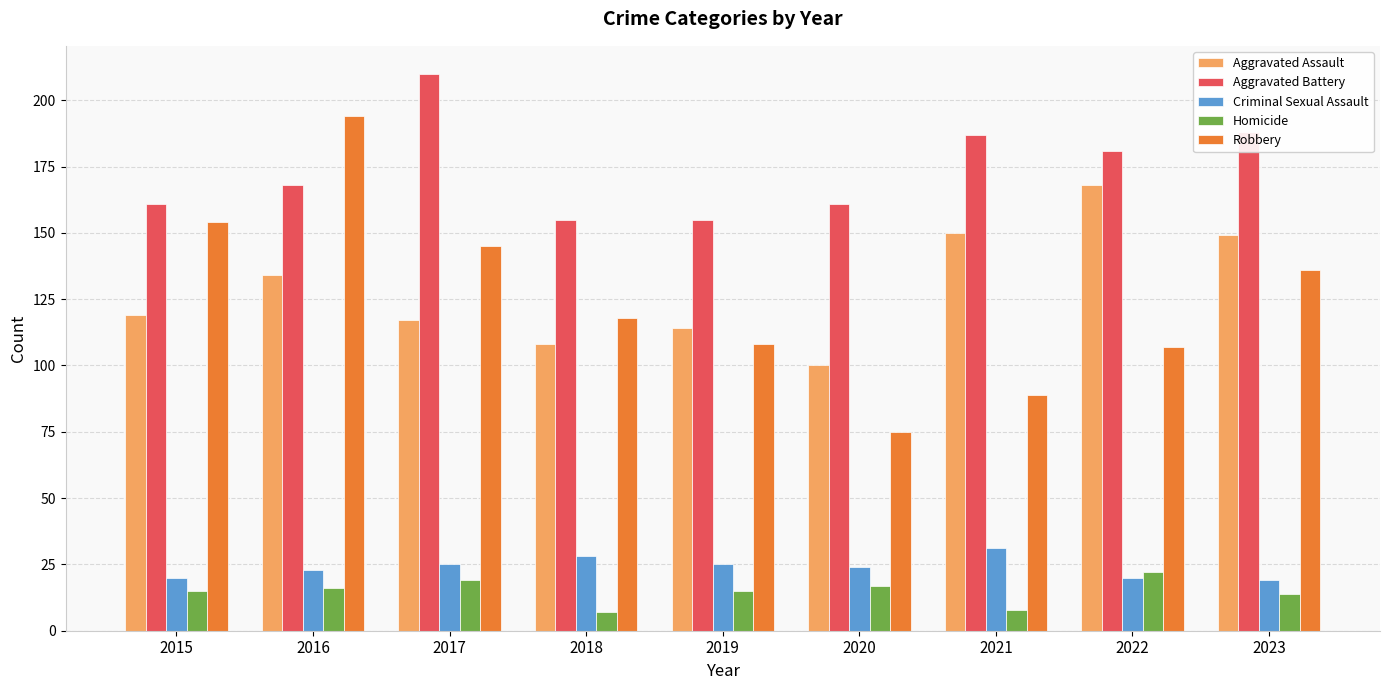

Where is Aggravated Assault nearest to the value 134?

2016